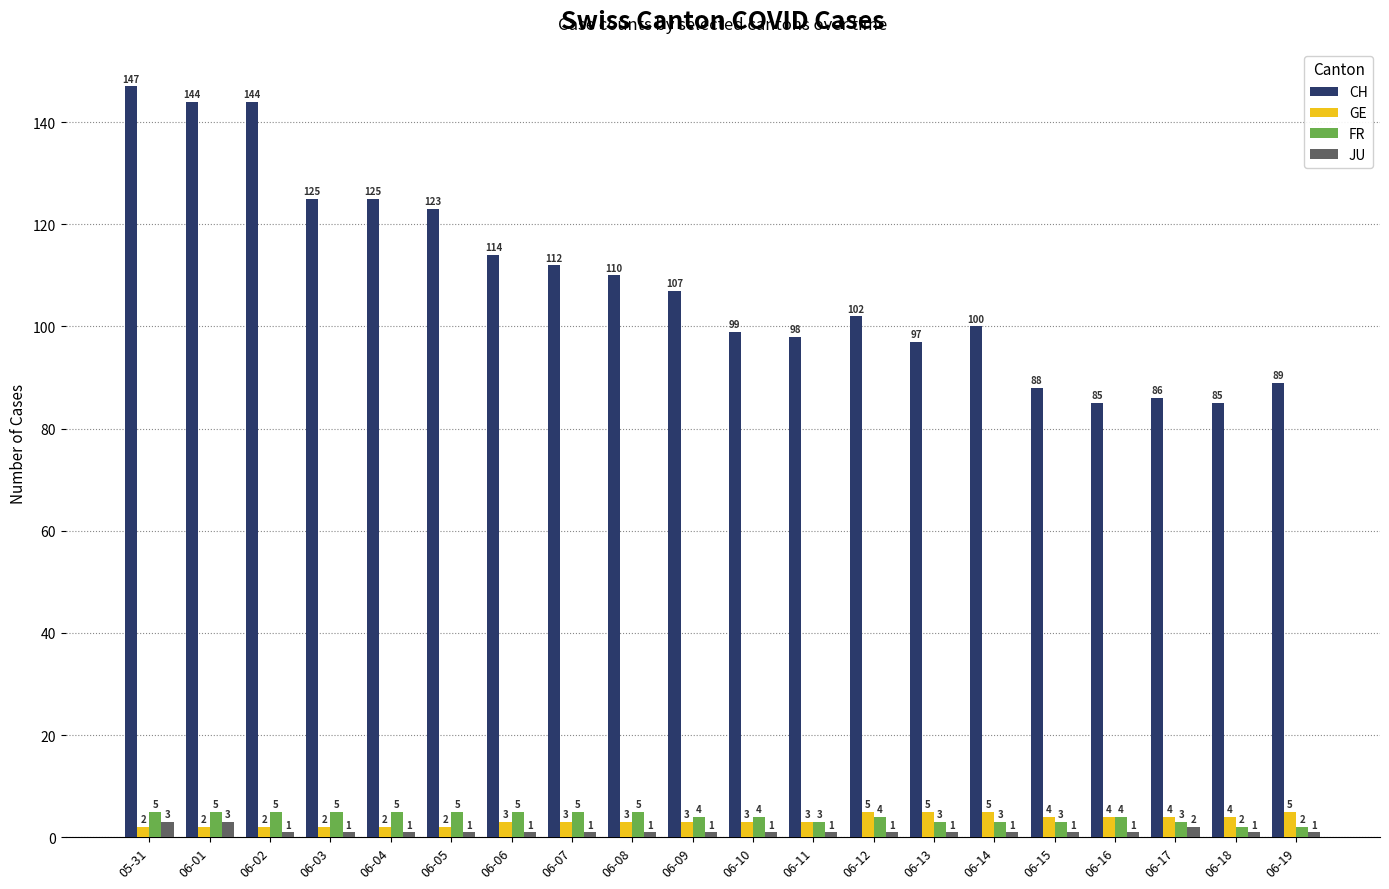

The CH series shows 97 at 06-13. True or false?

True